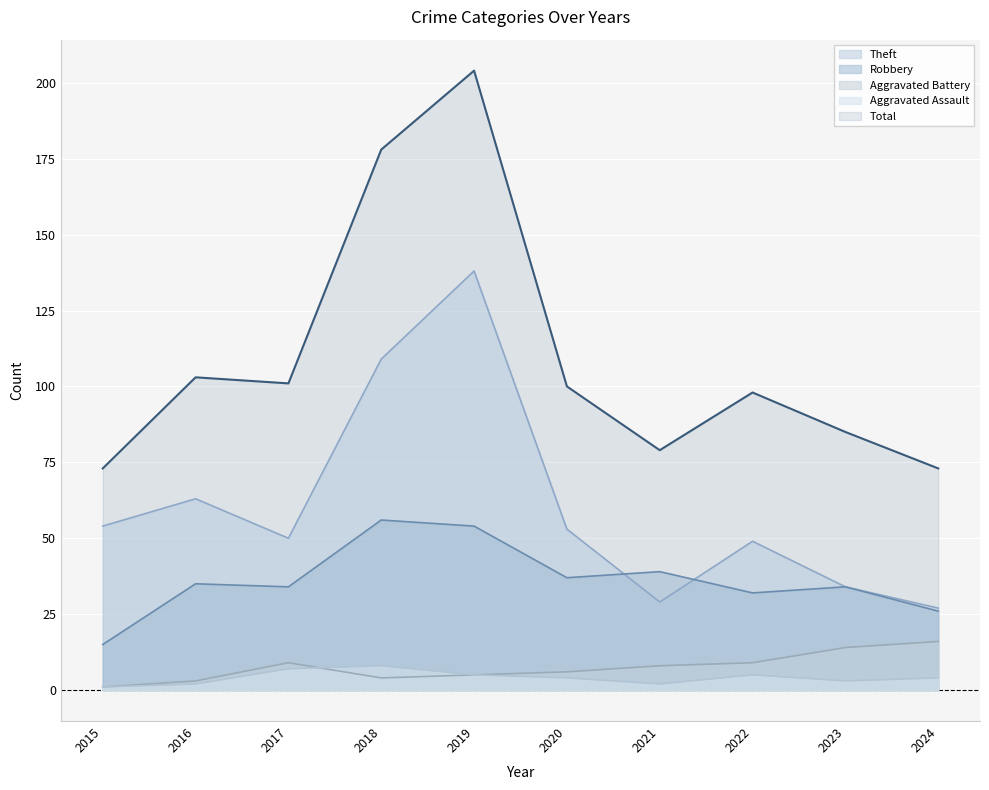

At how many categories does at least one series exceed 43?

10